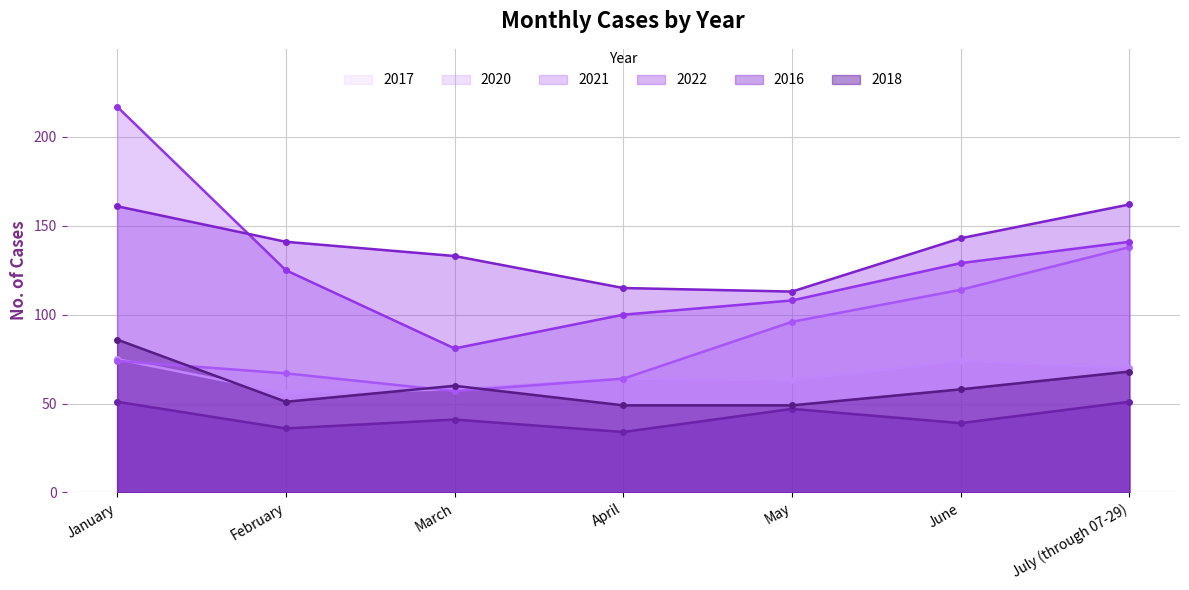

What is the difference between the maximum and minimum values in the 2021 series?

136